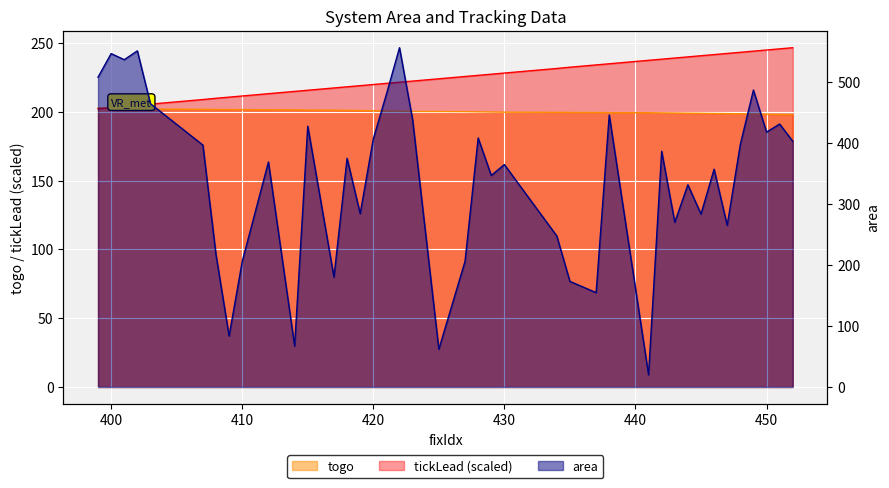

Rank the series at 423 from lowest to highest value.

togo, tickLead, area